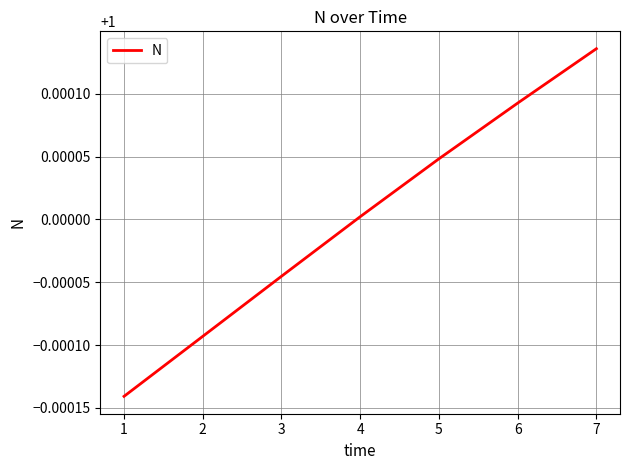

True or false: there are more than 1 points higher than both neighbors.

False